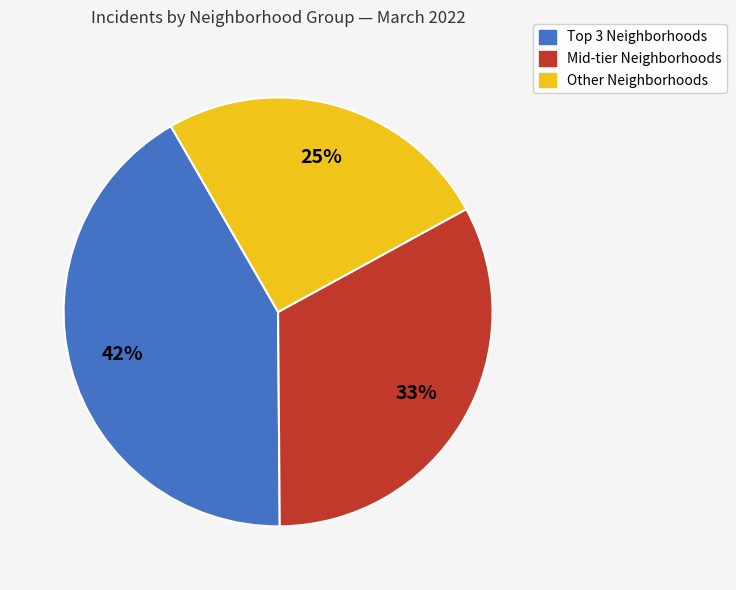

How many slices are in this pie chart?

3